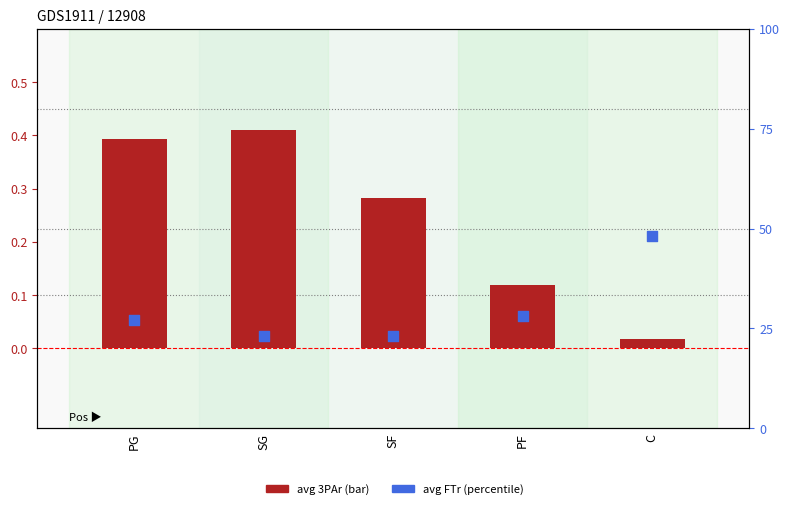

What is the total value across all series at SF?

23.4